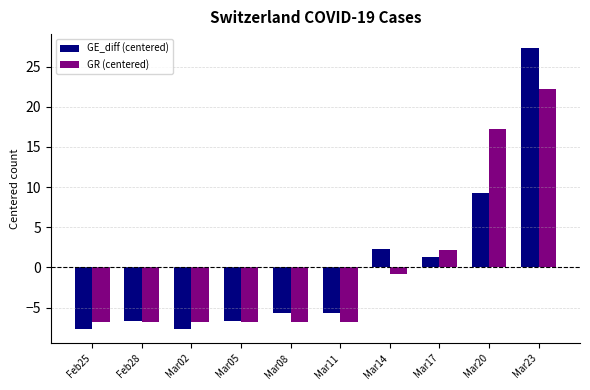

Which series has the largest range (max minus min)?

GE_diff (centered)